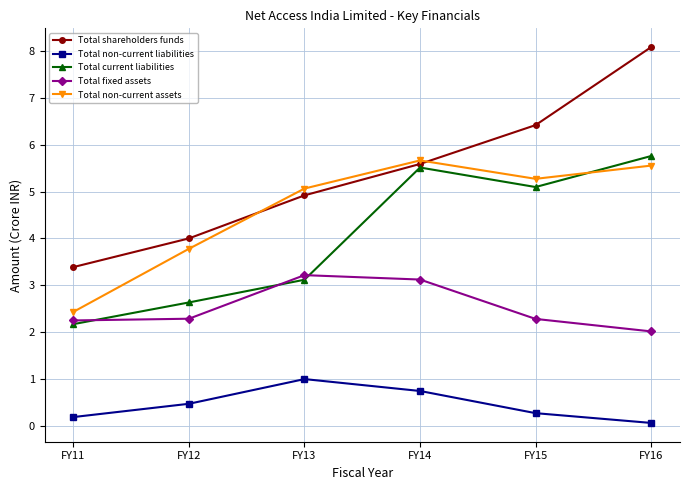

What is the sum of all Total shareholders funds values?

32.4